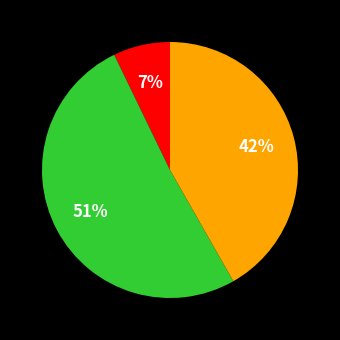

Does any single category account for the majority?

Yes